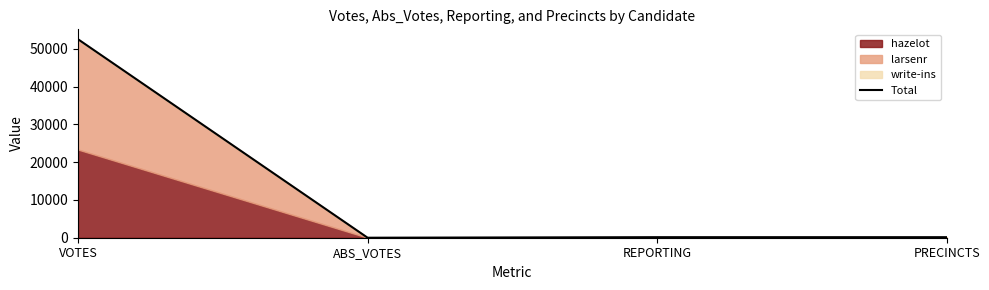

List the labels in order of value, smallest first.

ABS_VOTES, REPORTING, PRECINCTS, VOTES